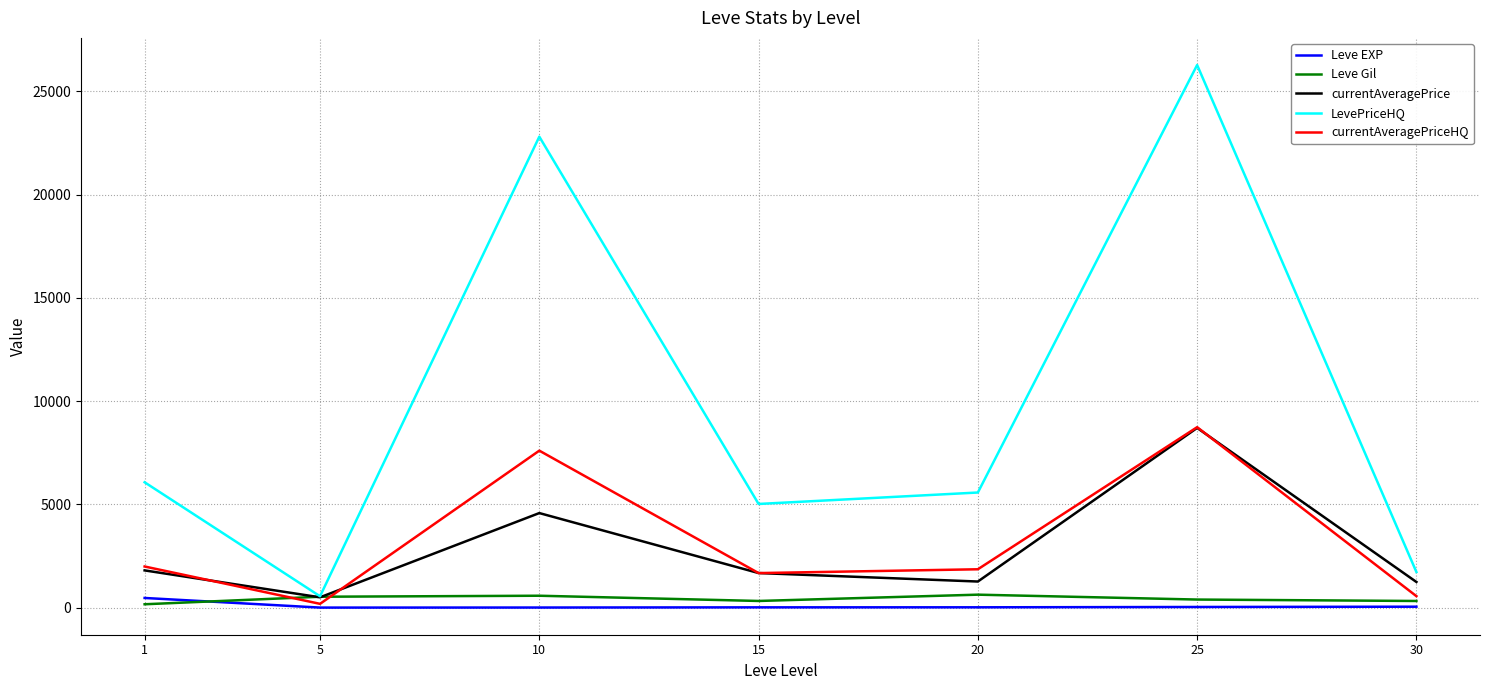

Between 1 and 30, which series saw the biggest shift?

LevePriceHQ